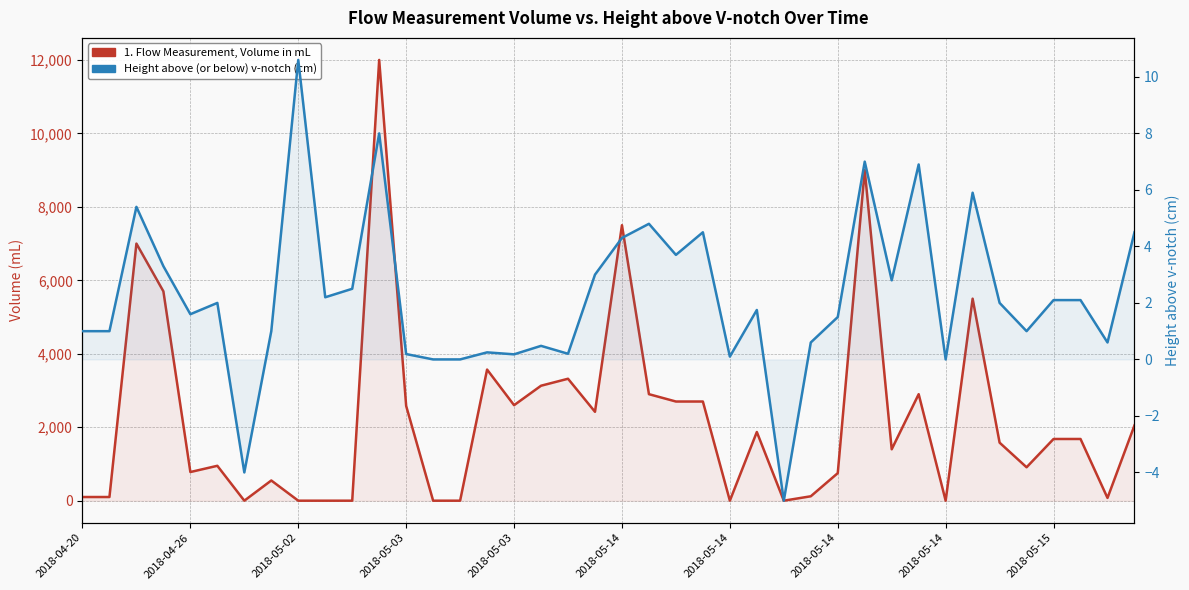

How many lines are shown in the chart?

2